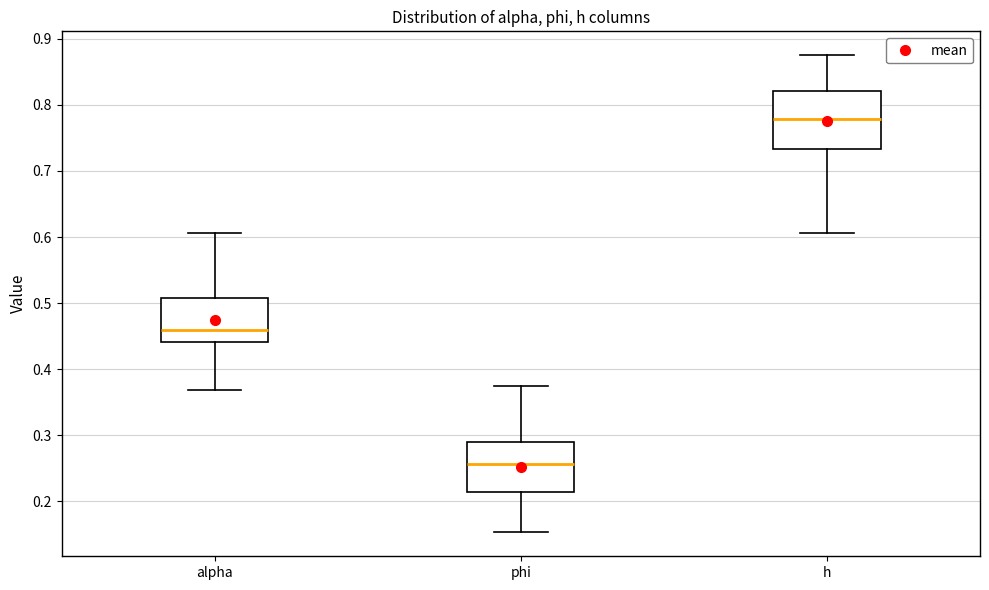

Reading left to right, transcribe this box plot: for each box, give where its median line is, the range the box spans, and where its two whiskers end, as read against the y-axis. The values are not printed on the chart, so give them approximately, as read against the axis.

alpha: median 0.46, box 0.44 to 0.51, whiskers 0.37 to 0.61
phi: median 0.26, box 0.21 to 0.29, whiskers 0.15 to 0.37
h: median 0.78, box 0.73 to 0.82, whiskers 0.61 to 0.88